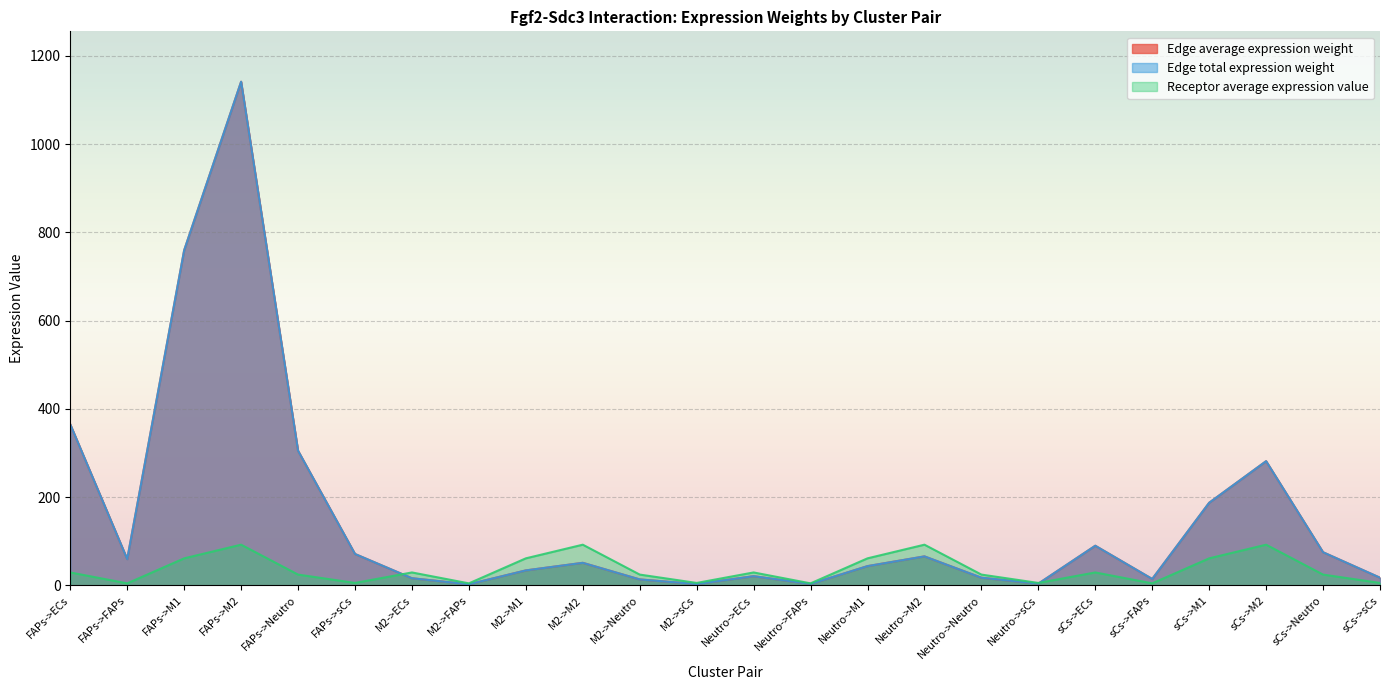

What is the difference between the highest and lowest values at sCs->sCs?

11.8